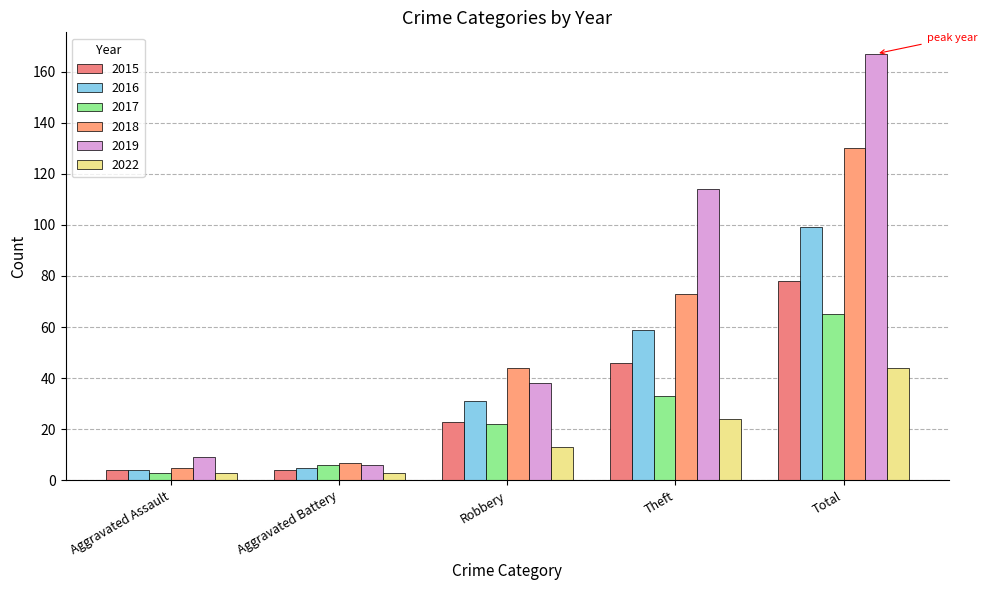

Are the bars grouped side by side (vs. stacked)?

Yes